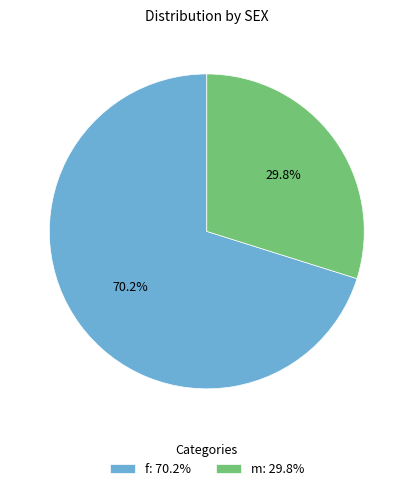

What is the ratio of the value at f: 70.2% to the value at m: 29.8%?

2.4